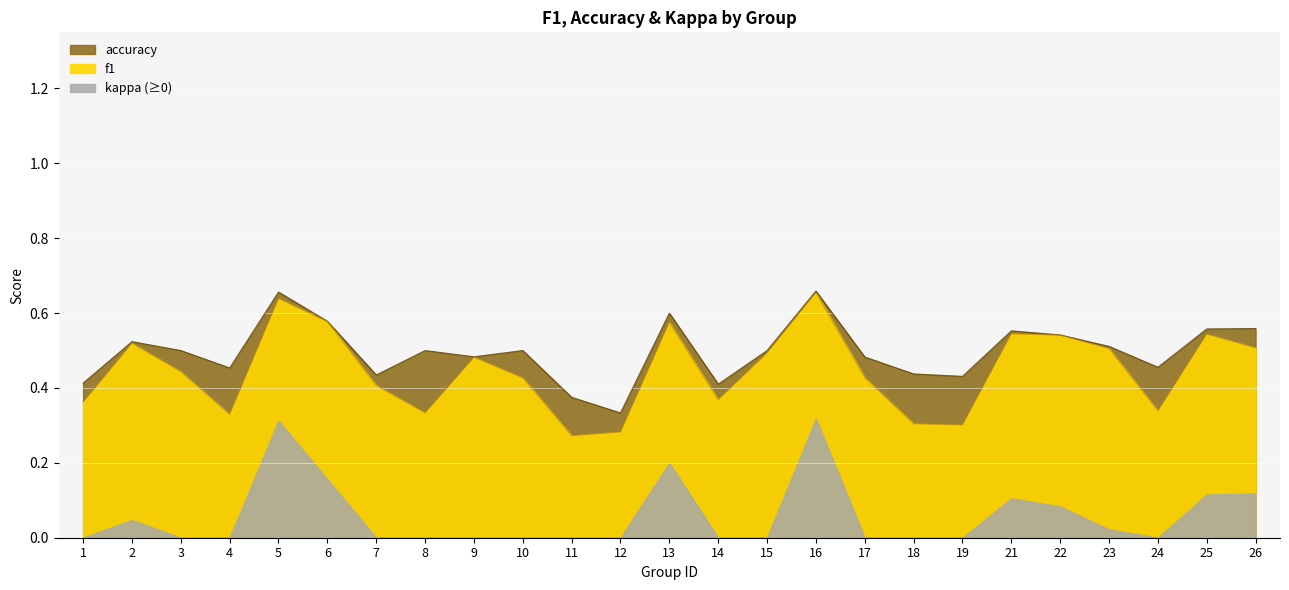

True or false: f1 has more than 1 interior local peaks.

True